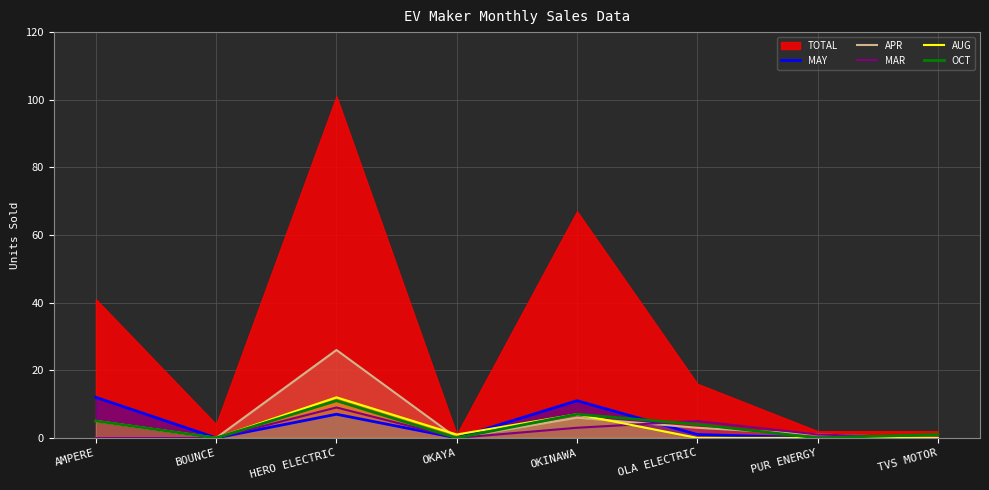

What is the sum of all OCT values?

28